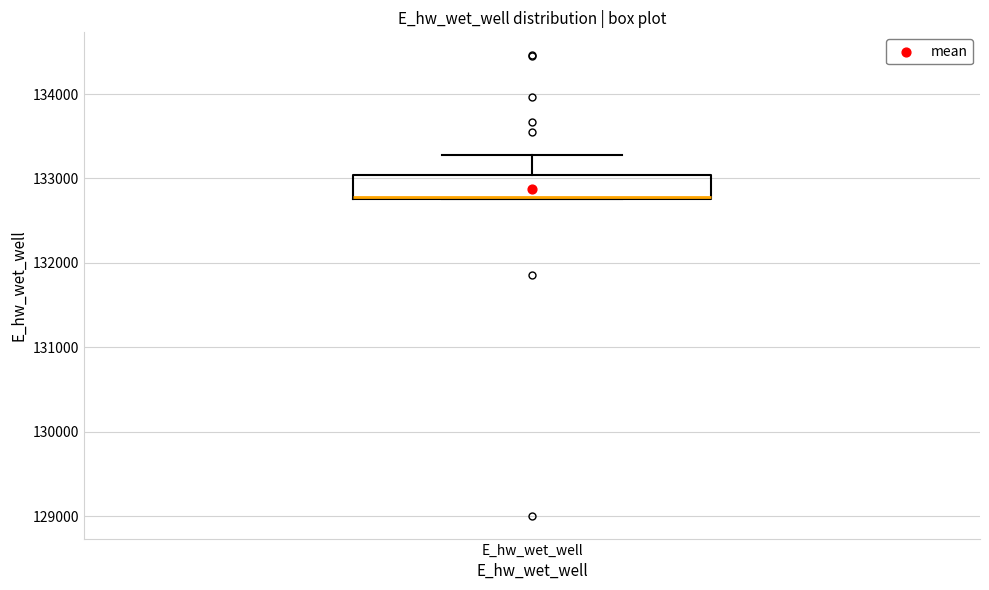

Where is the upper edge of the box for E_hw_wet_well on the y-axis? The values are not printed on the chart, so give them approximately, as read against the axis.

133000